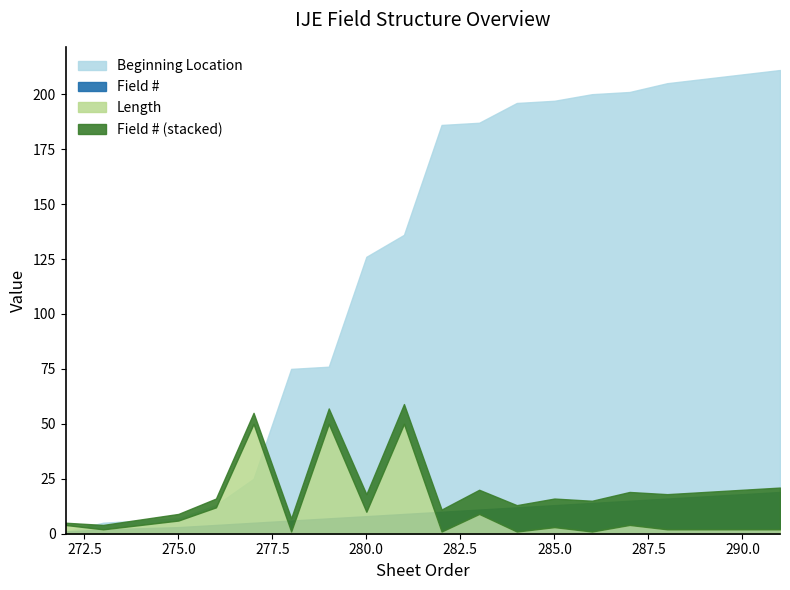

True or false: Beginning Location and Field # intersect in this chart.

False